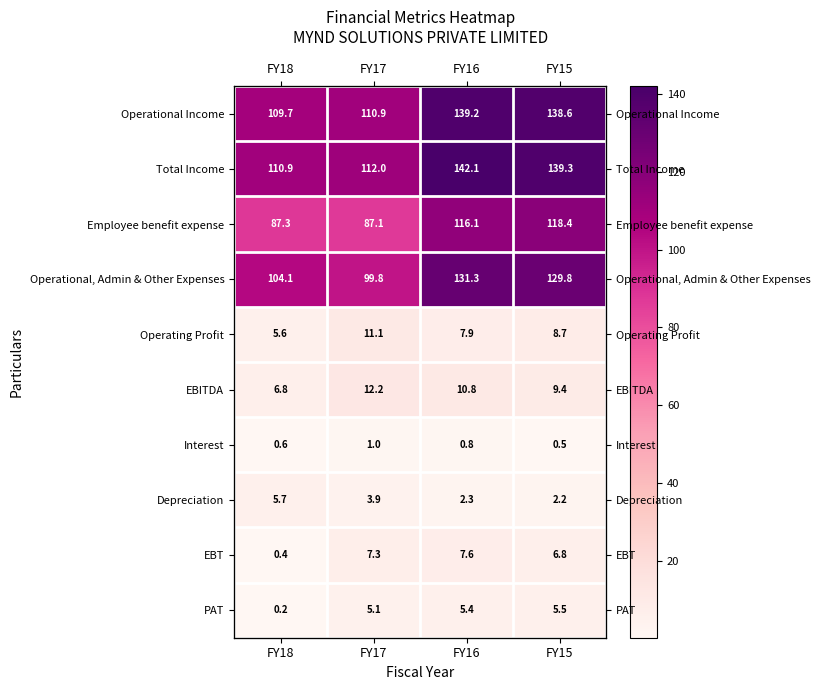

Read the PAT value at FY18.

0.2